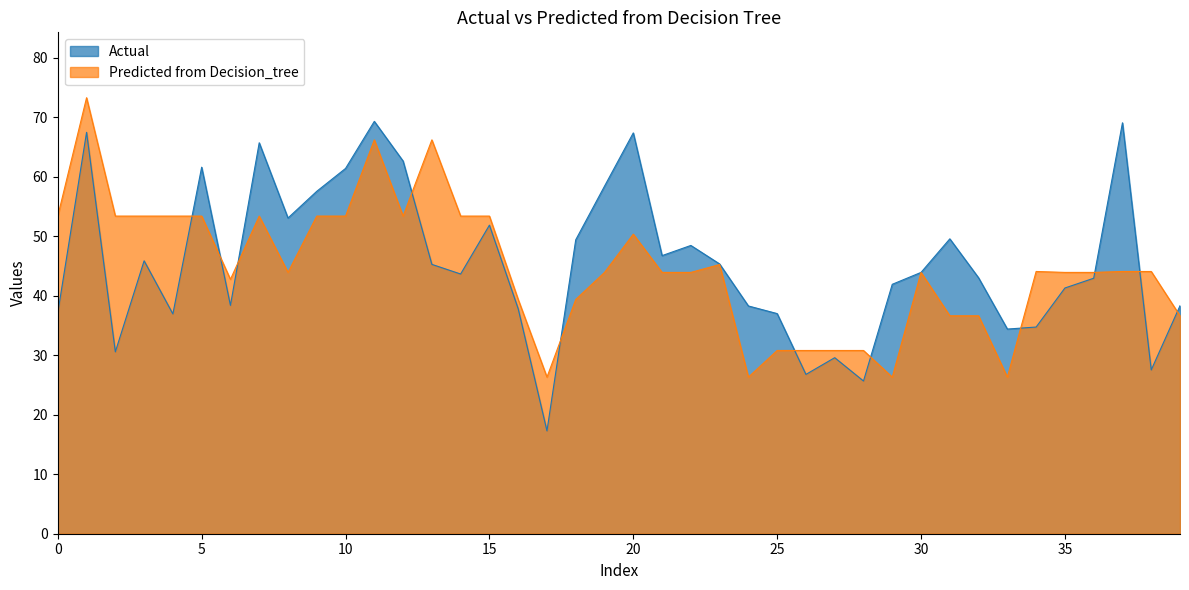

Is it true that Actual equals 86.8 at 19?

False